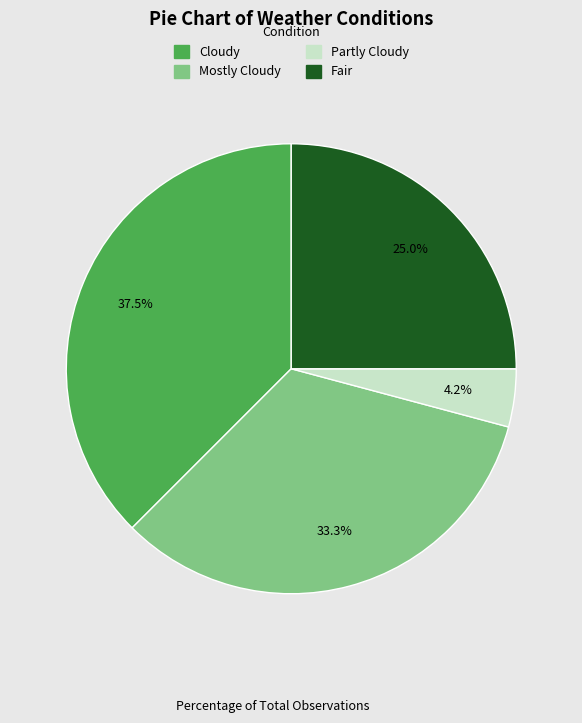

Is the sum of Mostly Cloudy and Fair greater than half?

Yes